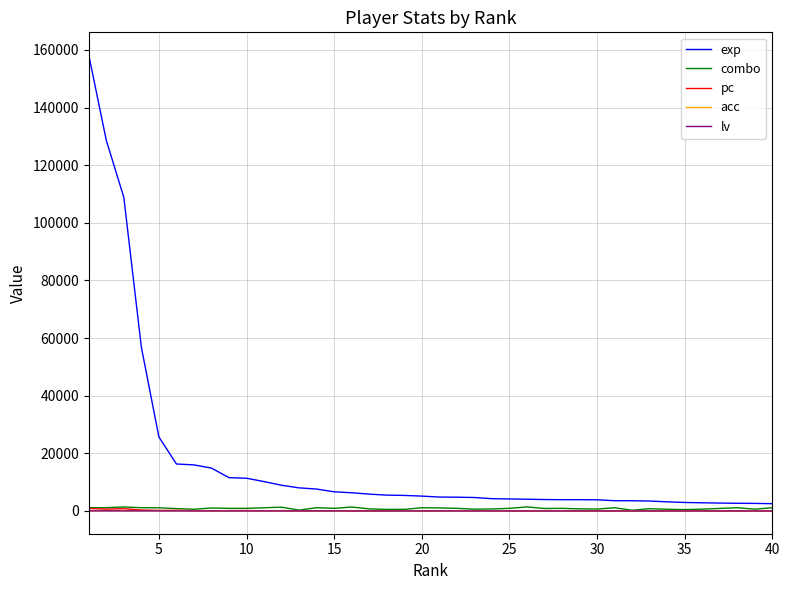

What is the sum of all acc values?

3731.4